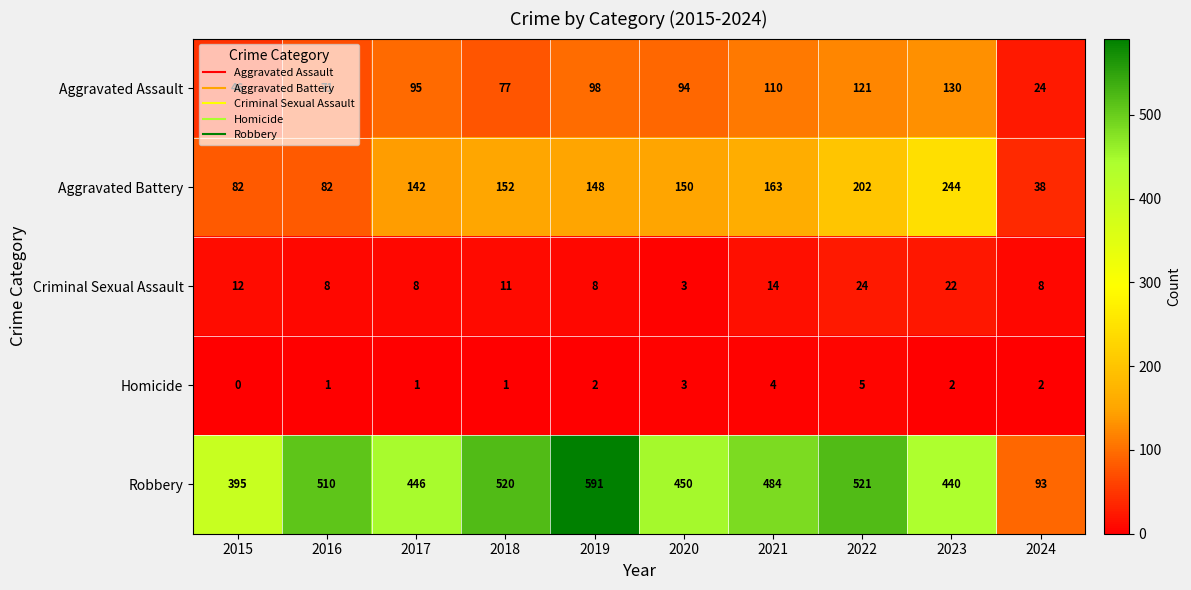

At how many categories does at least one series exceed 455?

5